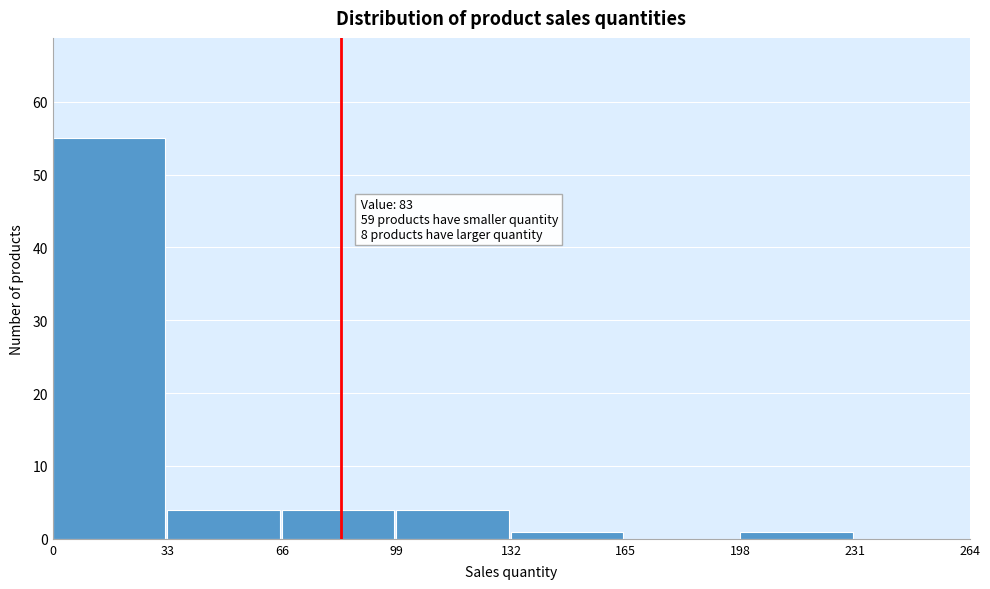

Over which range of the x-axis is the bar tallest?

0 to 33